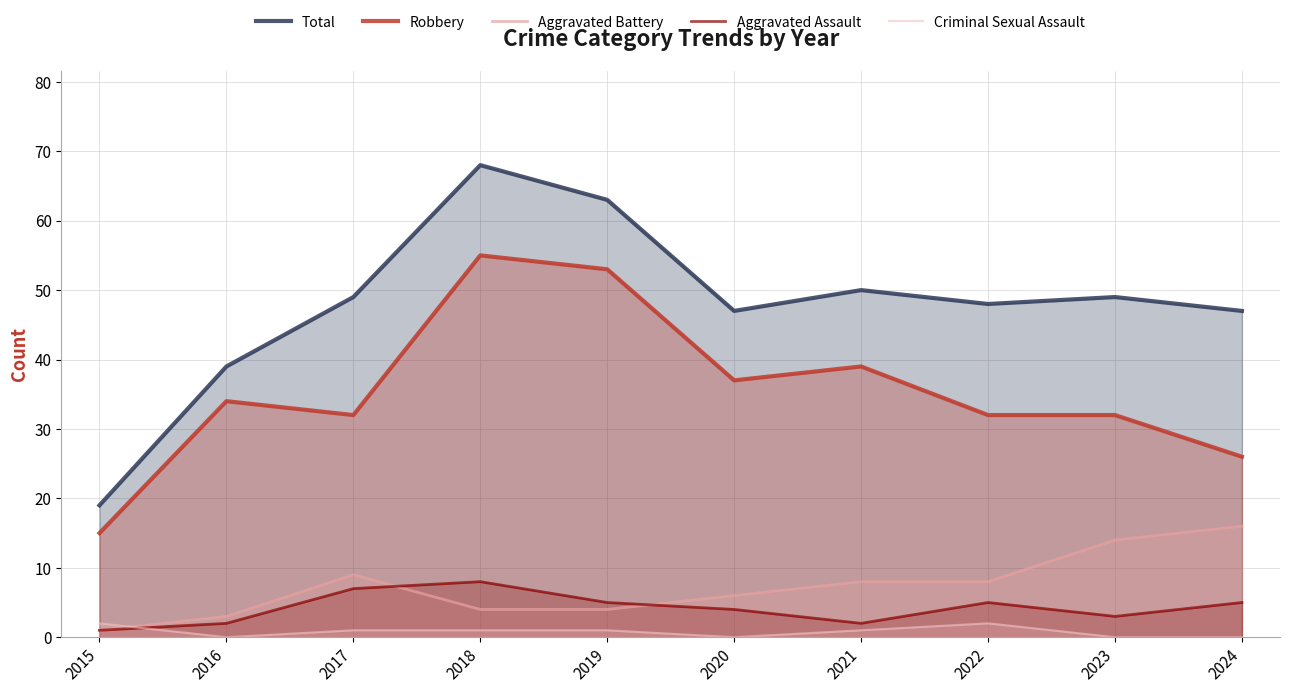

What is the total value across all series at 2019?

126